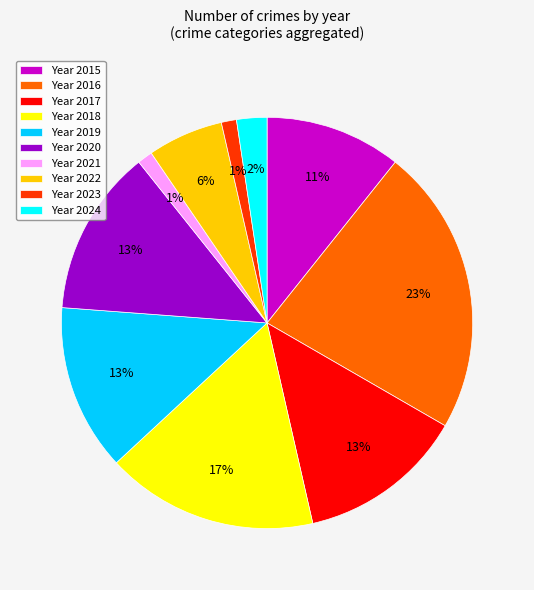

To the nearest percent, what percentage of the pie is Year 2019?

13%